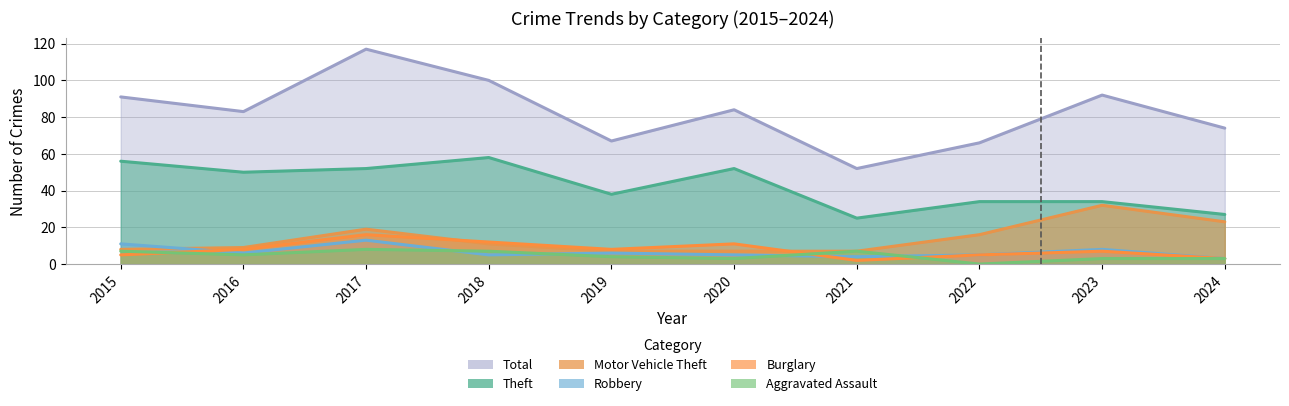

What are all the series names shown in the legend?

Theft, Total, Motor Vehicle Theft, Robbery, Burglary, Aggravated Assault